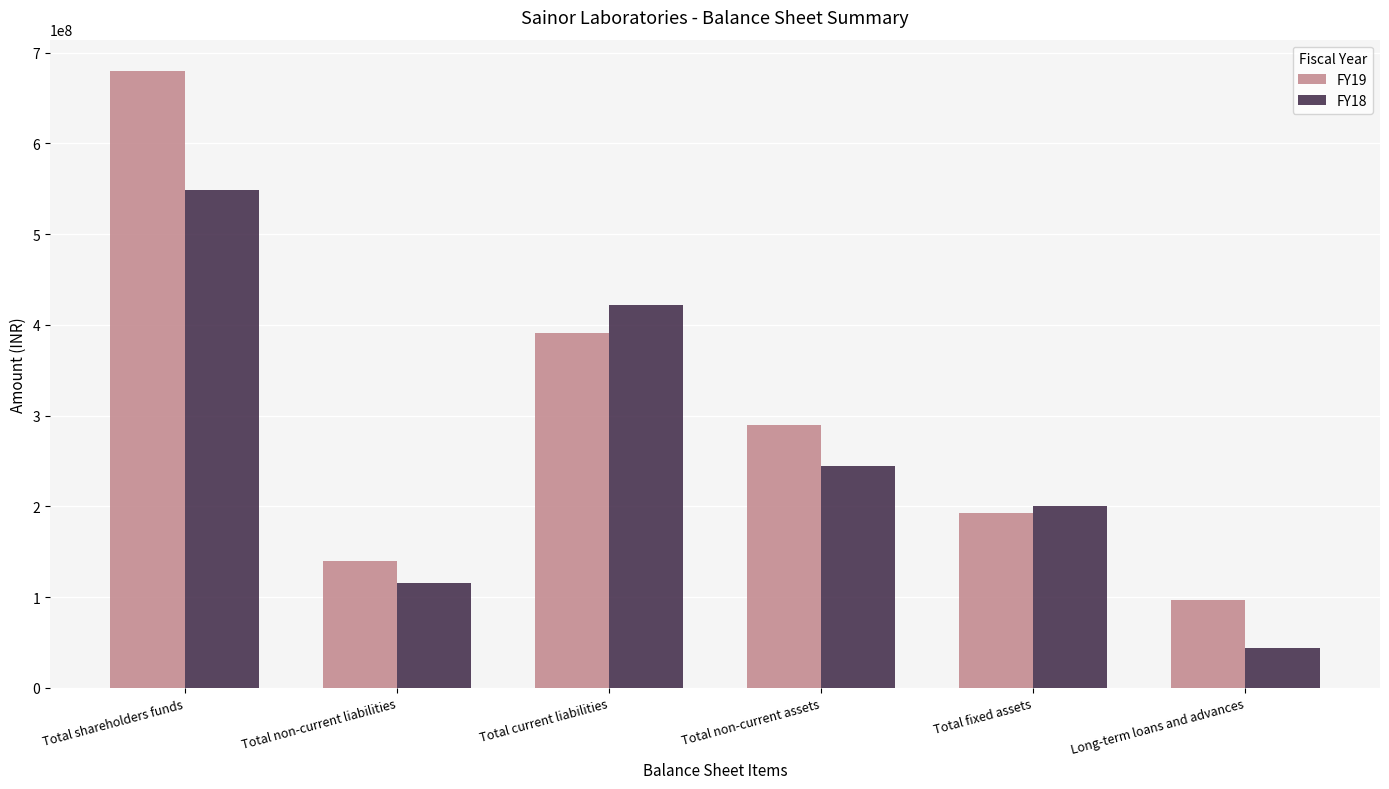

Count the FY18 values in the range 116101446 to 422143082.

4